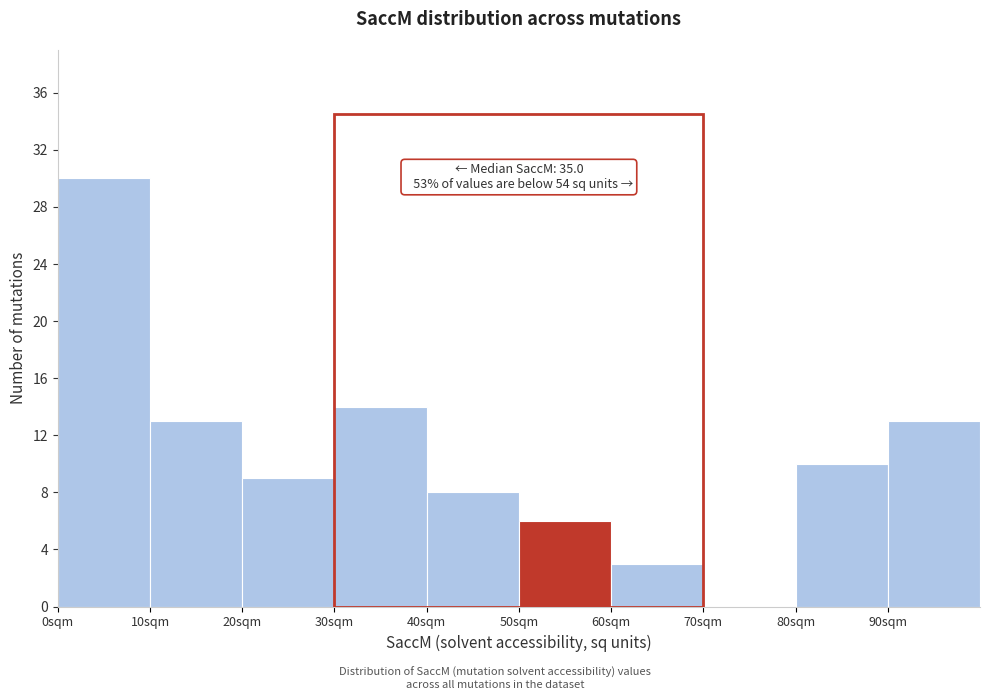

Which range on the x-axis has the tallest bar?

0 to 10